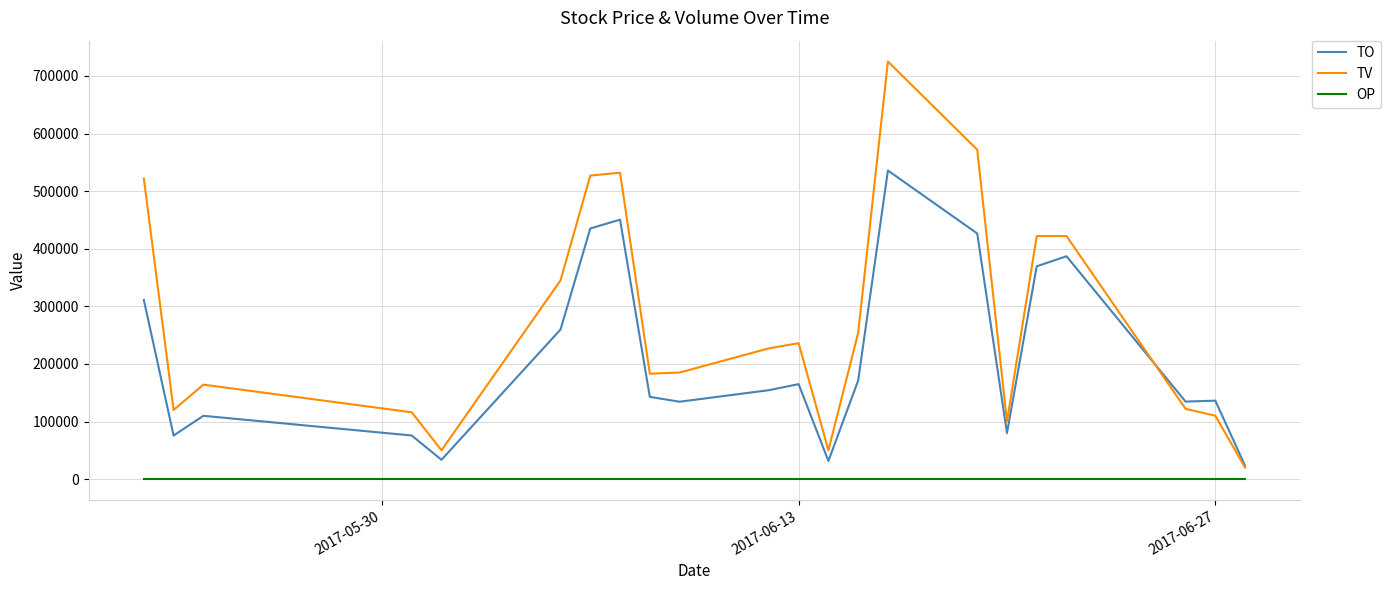

What is the maximum value for TV?

725000.0